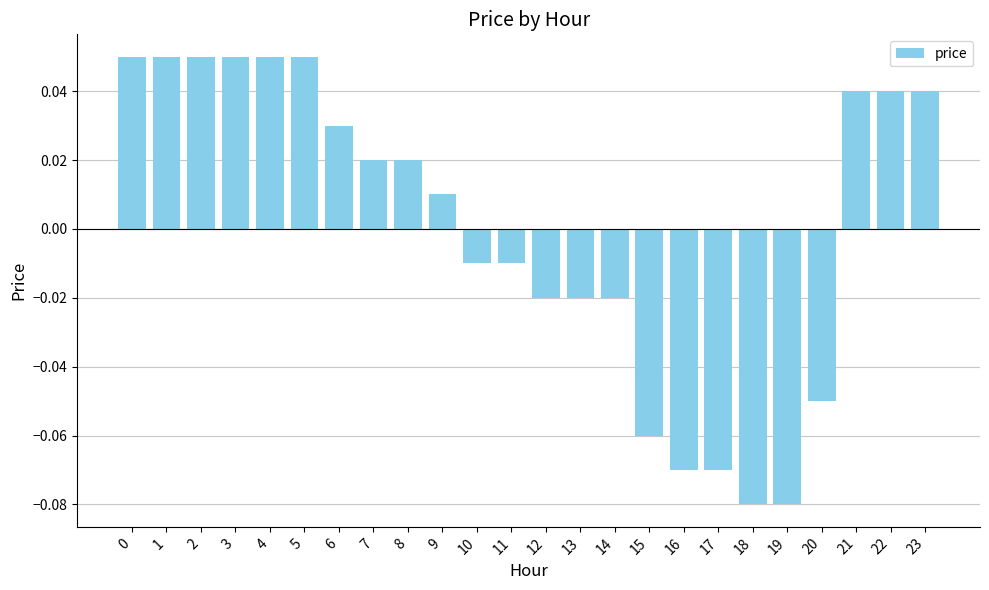

Does the chart contain stacked bars?

No